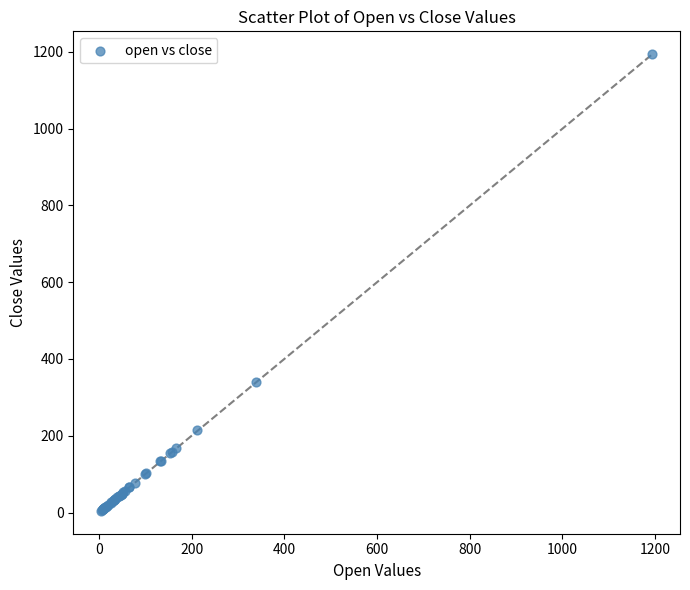

What Y value in the scatter plot is closest to 599?

341.1